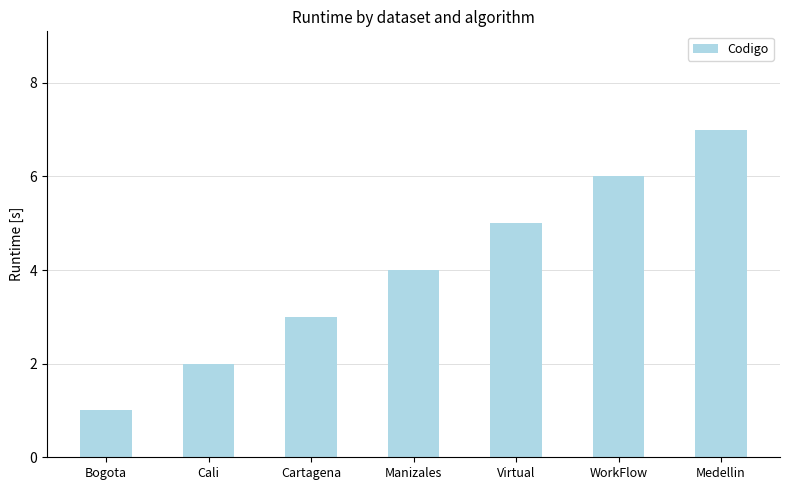

The value at Cartagena is 3. True or false?

True